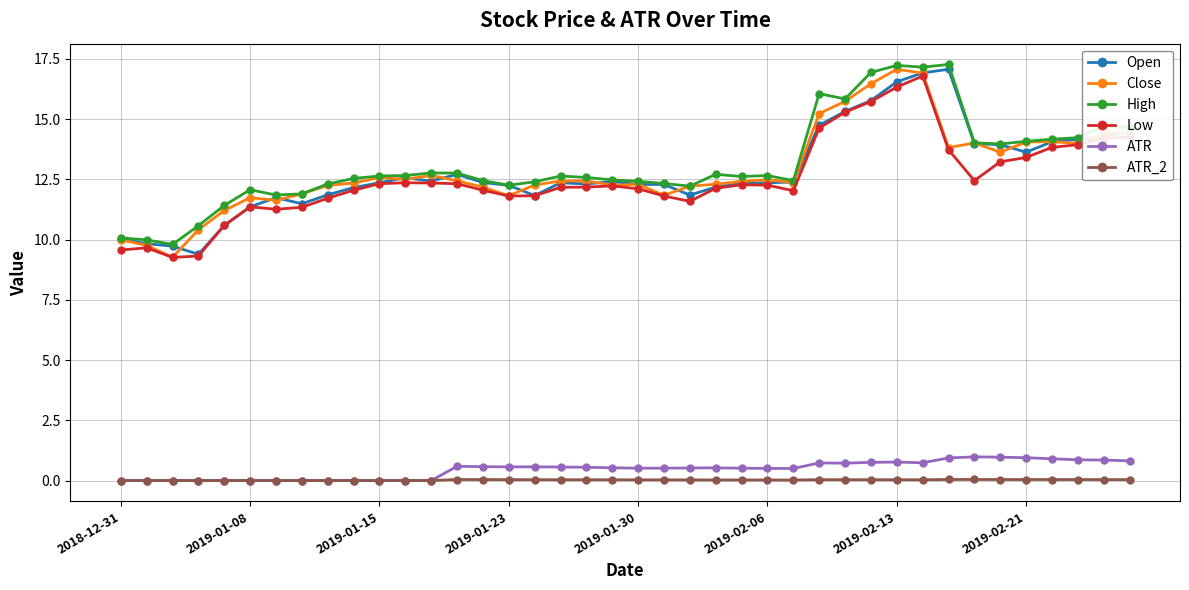

True or false: High has more than 0 interior local peaks.

True